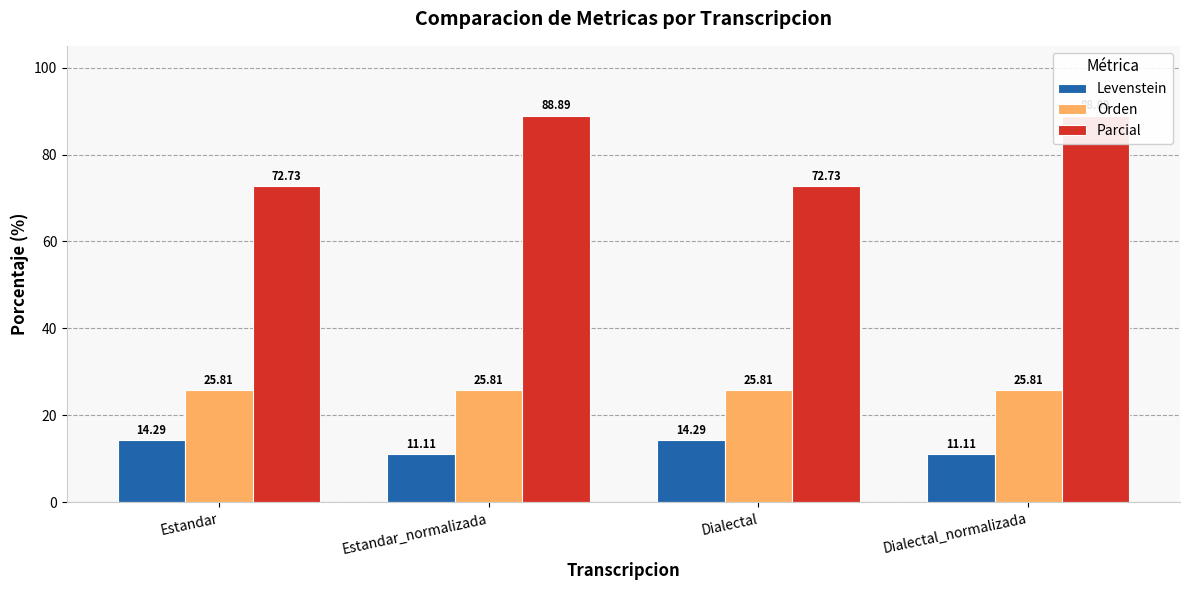

What is the label of the 2nd bar from the left?

Estandar_normalizada